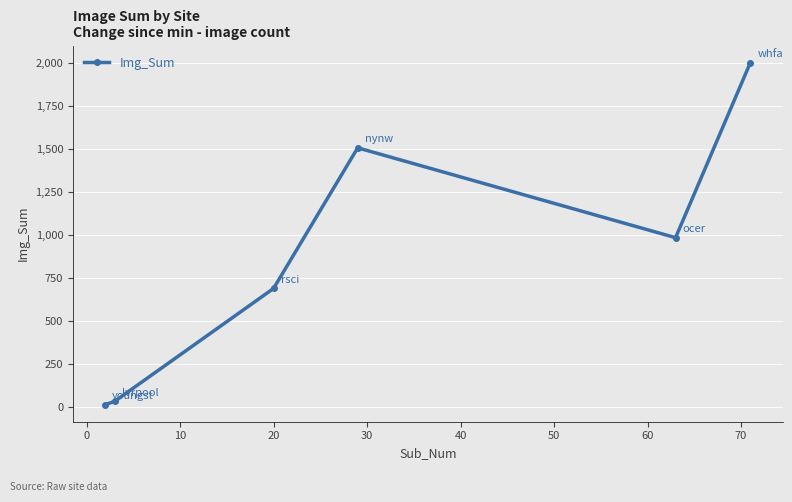

True or false: the data has more than 1 interior local peaks.

False